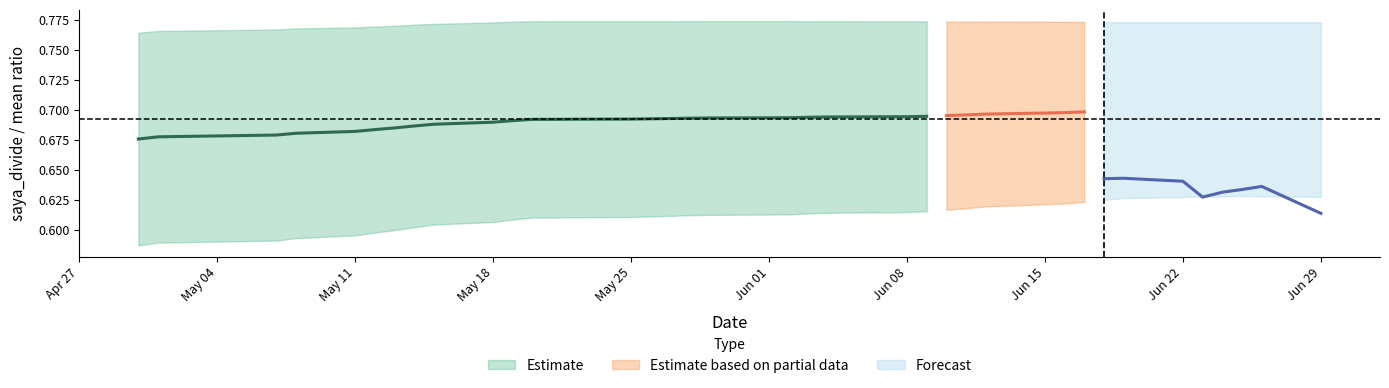

The value of saya_divide at 16 is 0.9. True or false?

False